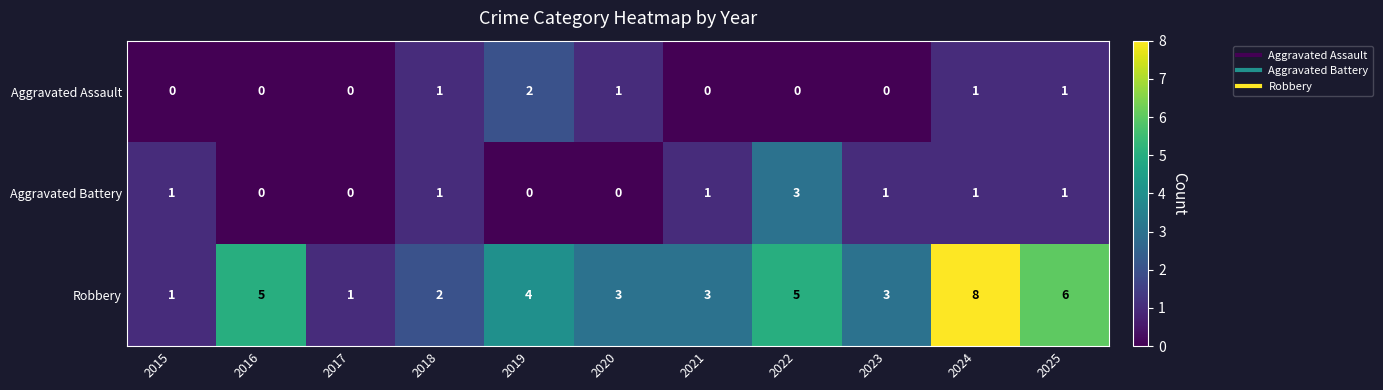

At 2021, list the series in order from smallest to largest.

Aggravated Assault, Aggravated Battery, Robbery